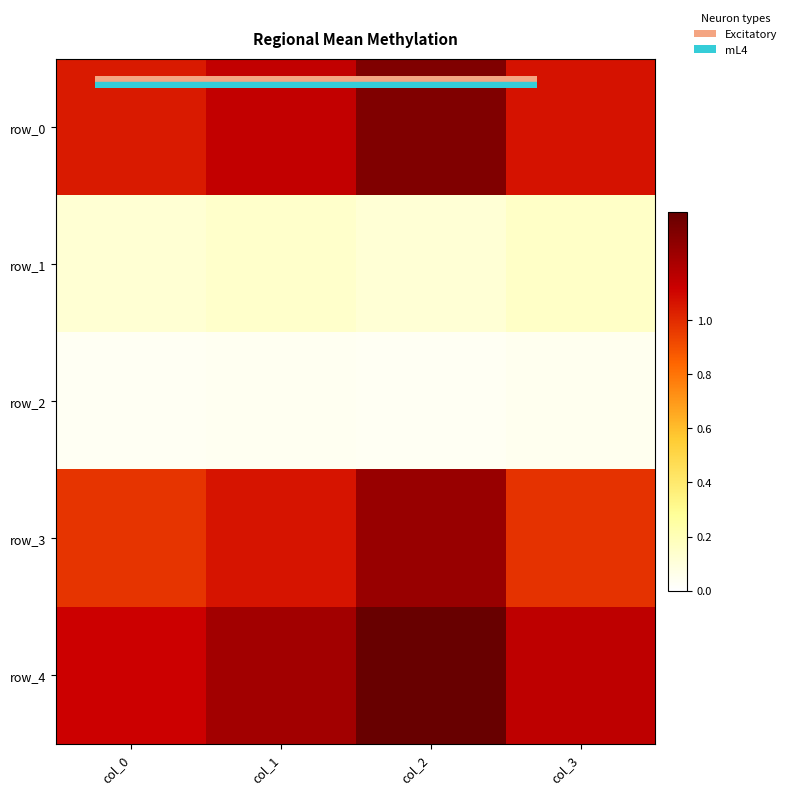

What is the maximum value shown in the chart?

1.4